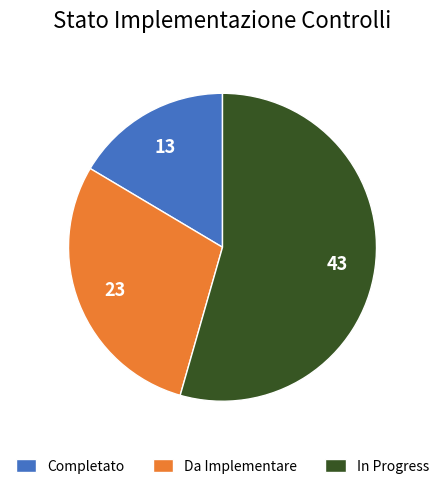

Approximately how many times larger is the value at In Progress compared to Completato?

3.3